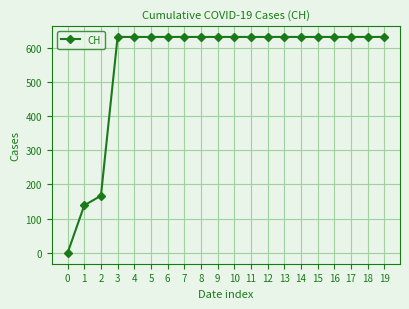

What value does the data have at 2, to the nearest 100?

200